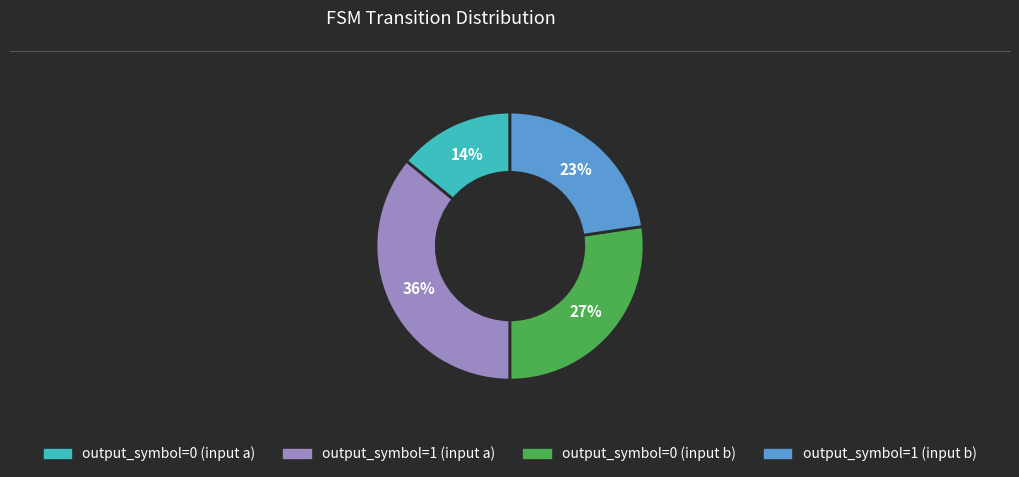

Is there a majority slice in this chart?

No